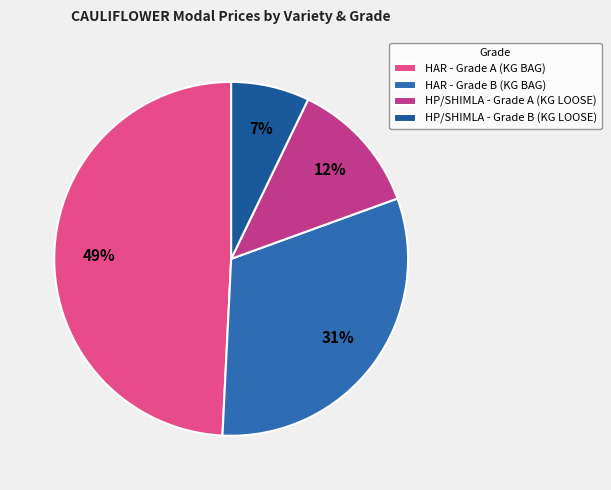

What percentage do HP/SHIMLA - Grade A (KG LOOSE) and HP/SHIMLA - Grade B (KG LOOSE) together represent?

19.5%